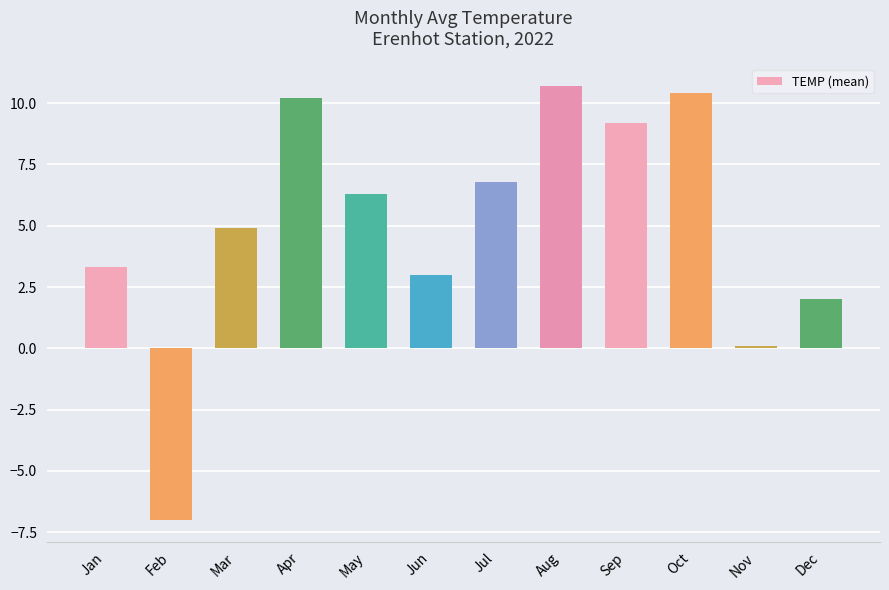

Are the bars grouped side by side (vs. stacked)?

No